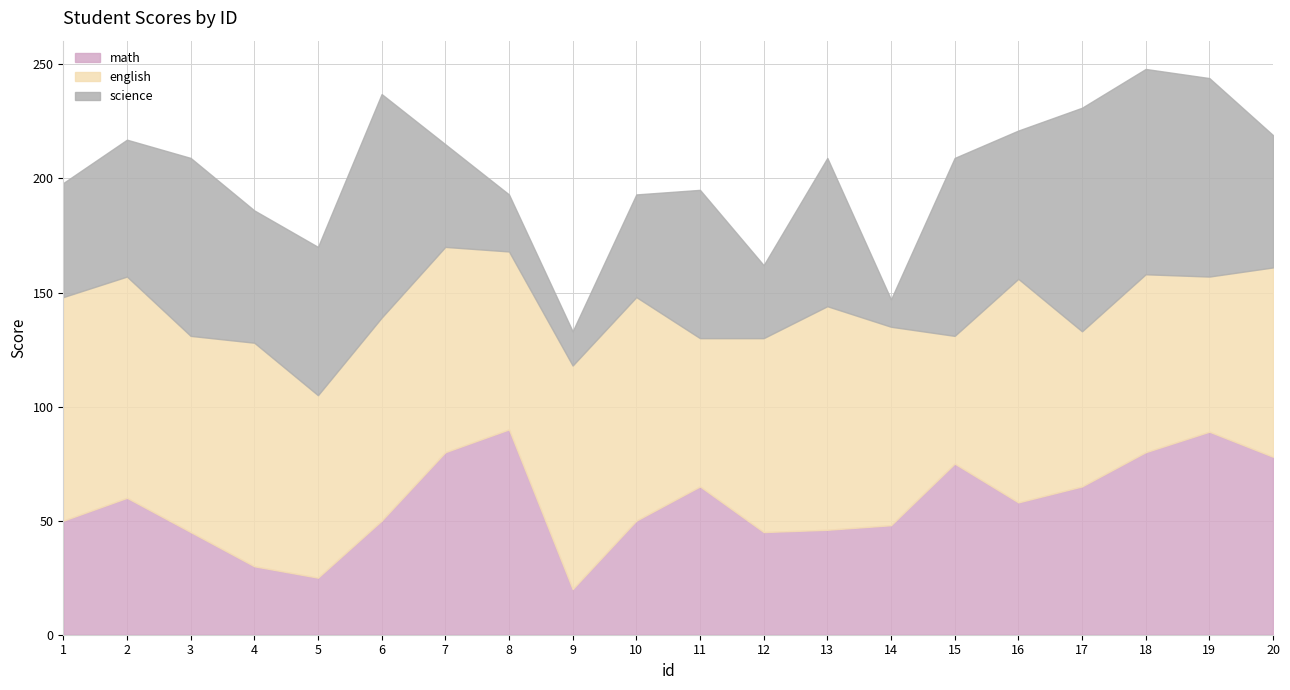

Reading left to right, what are all the values shown in this chart?

math: 1=50	2=60	3=45	4=30	5=25	6=50	7=80	8=90	9=20	10=50	11=65	12=45	13=46	14=48	15=75	16=58	17=65	18=80	19=89	20=78
english: 1=98	2=97	3=86	4=98	5=80	6=89	7=90	8=78	9=98	10=98	11=65	12=85	13=98	14=87	15=56	16=98	17=68	18=78	19=68	20=83
science: 1=50	2=60	3=78	4=58	5=65	6=98	7=45	8=25	9=15	10=45	11=65	12=32	13=65	14=12	15=78	16=65	17=98	18=90	19=87	20=58